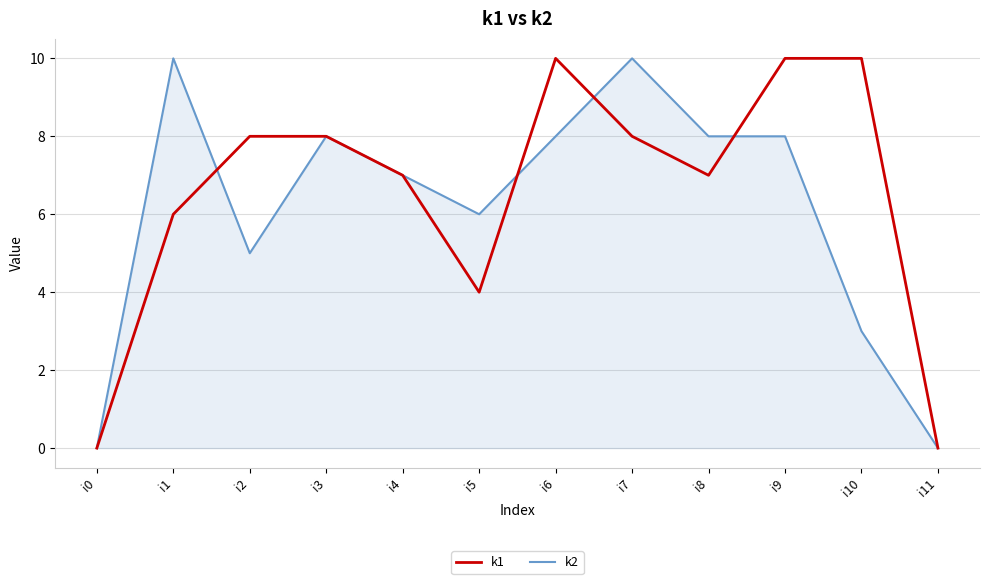

What is the difference between the k2 values at i7 and i0?

10